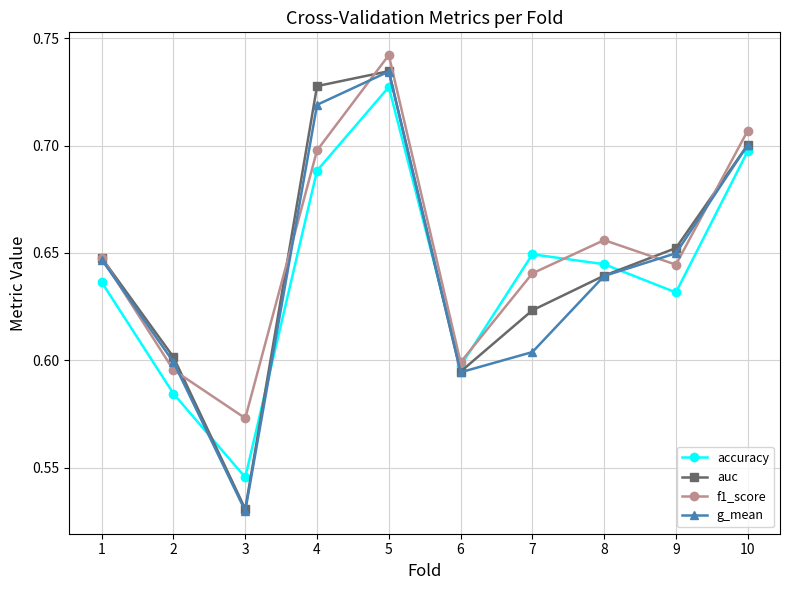

What is the sum of all f1_score values?

6.5